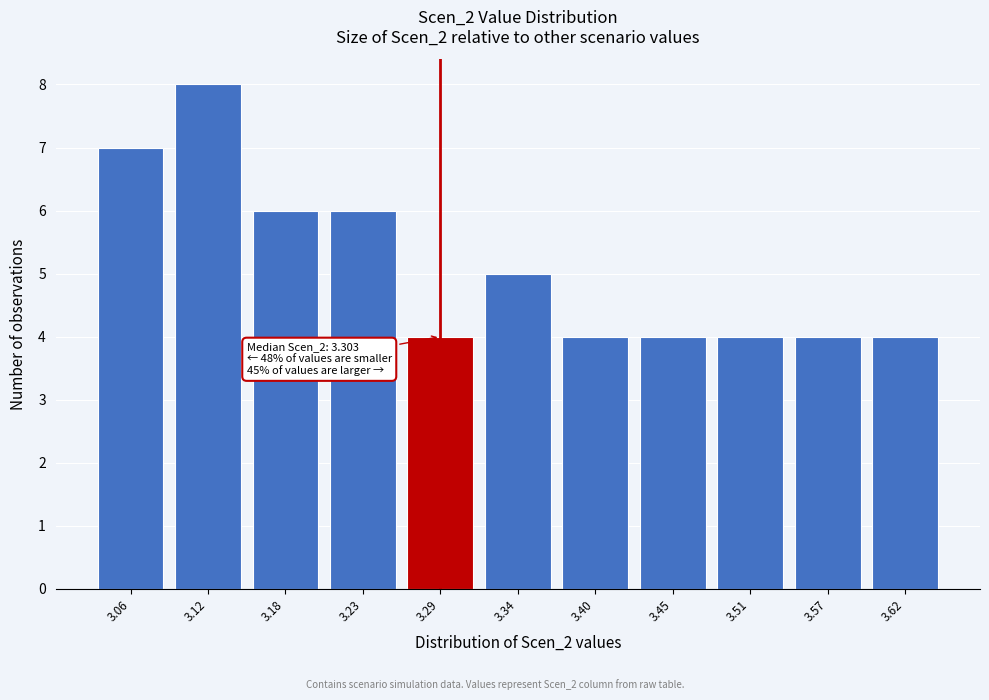

Reading left to right, list all the values displayed in this chart.

7	8	6	6	4	5	4	4	4	4	4